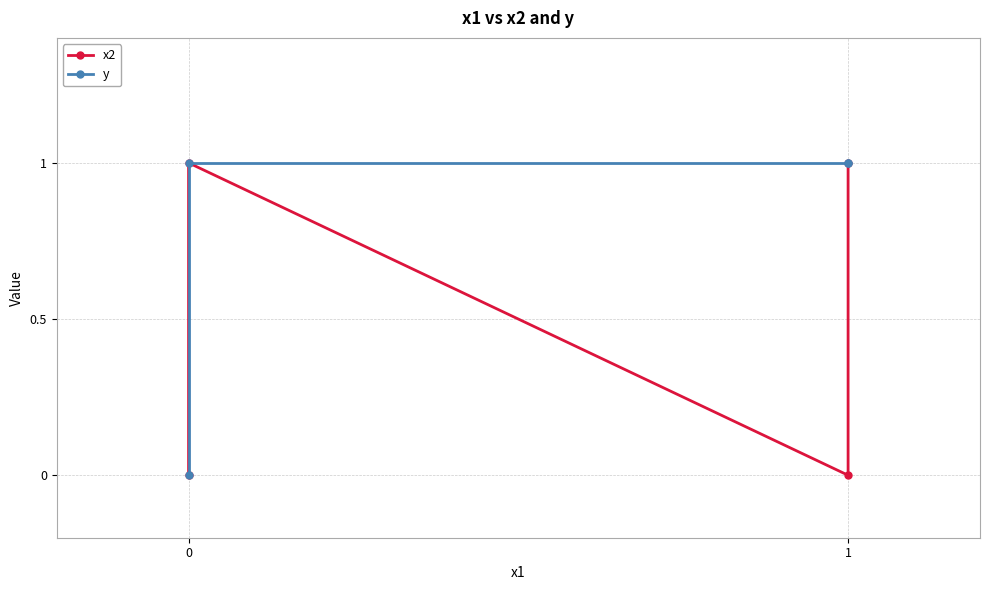

Reading left to right, transcribe all the data shown in this chart.

x2: 0=0	1=1	2=0	3=1
y: 0=0	1=1	2=1	3=1